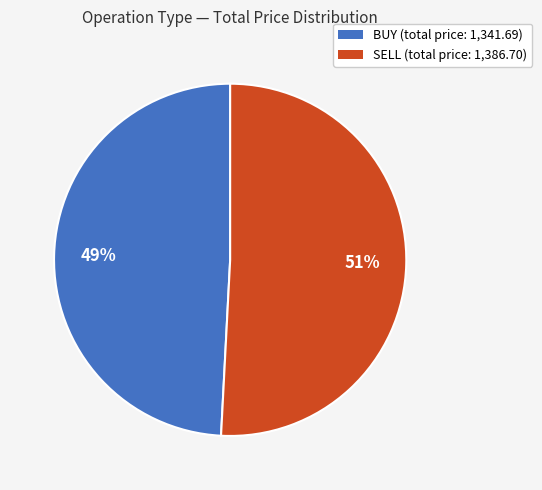

True or false: SELL accounts for 39% of the total.

False